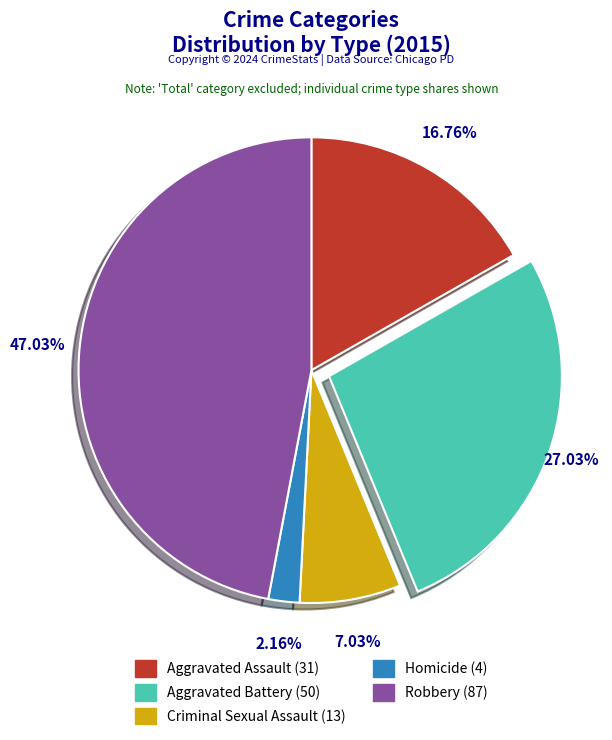

Count the number of slices in the pie.

5